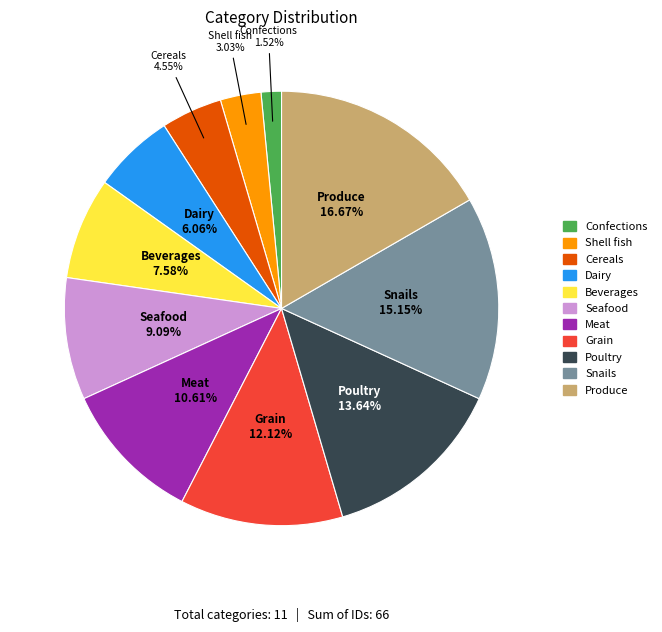

Do Meat and Seafood together represent more than half of the pie?

No